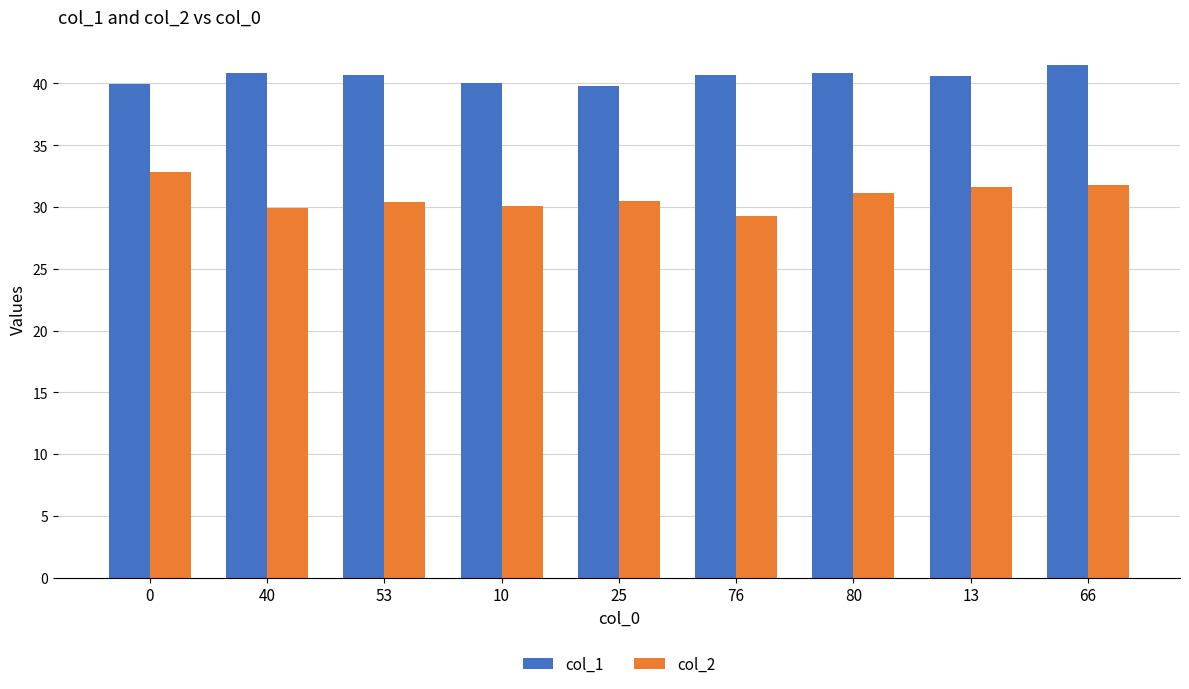

Rank the series at 53 from highest to lowest value.

col_1, col_2